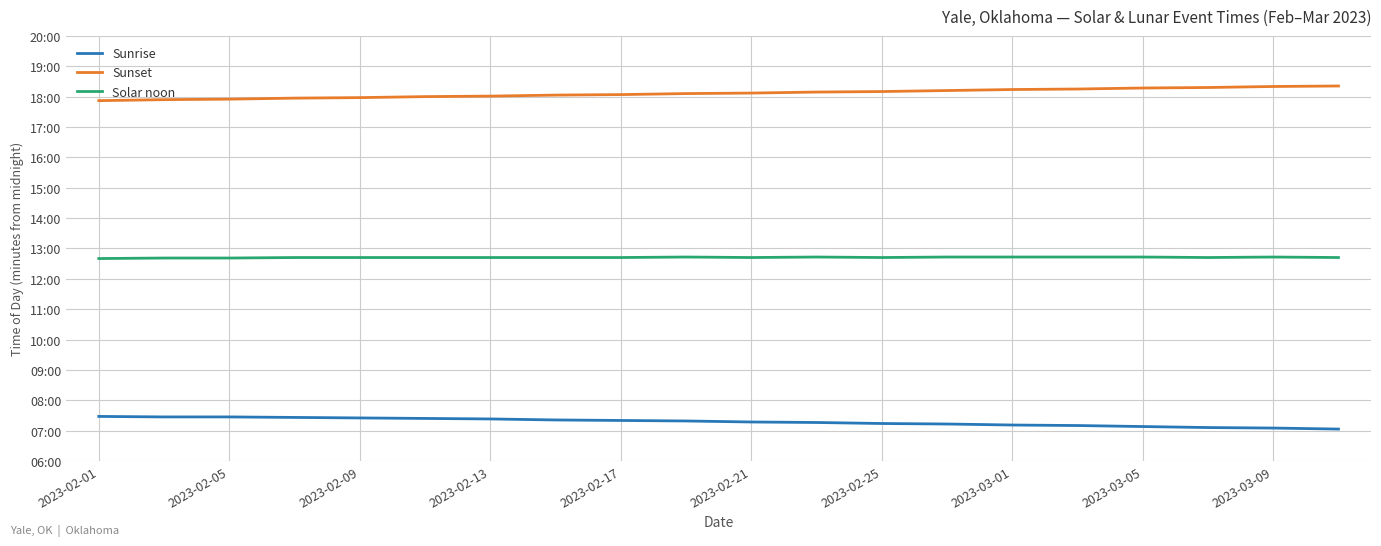

Does the chart display data point markers on the line(s)?

No